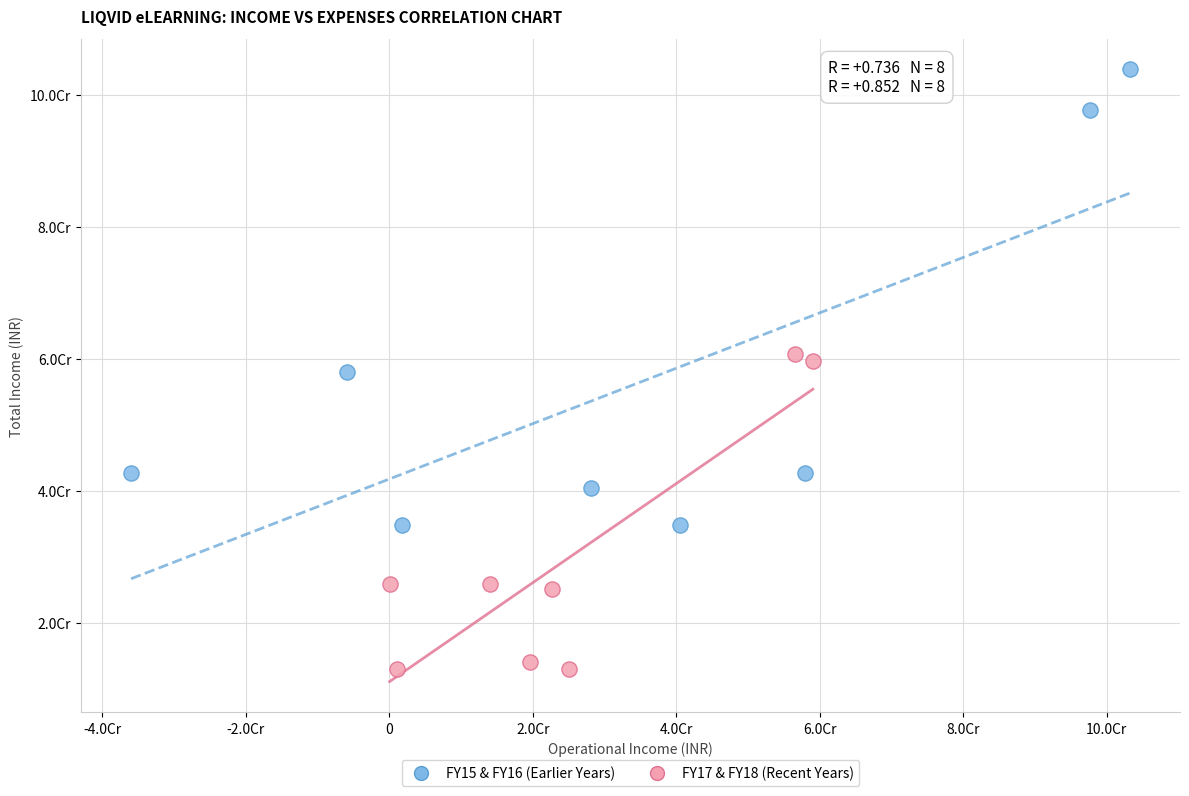

What are all the series names shown in the legend?

FY15 & FY16 (Earlier Years), FY17 & FY18 (Recent Years)